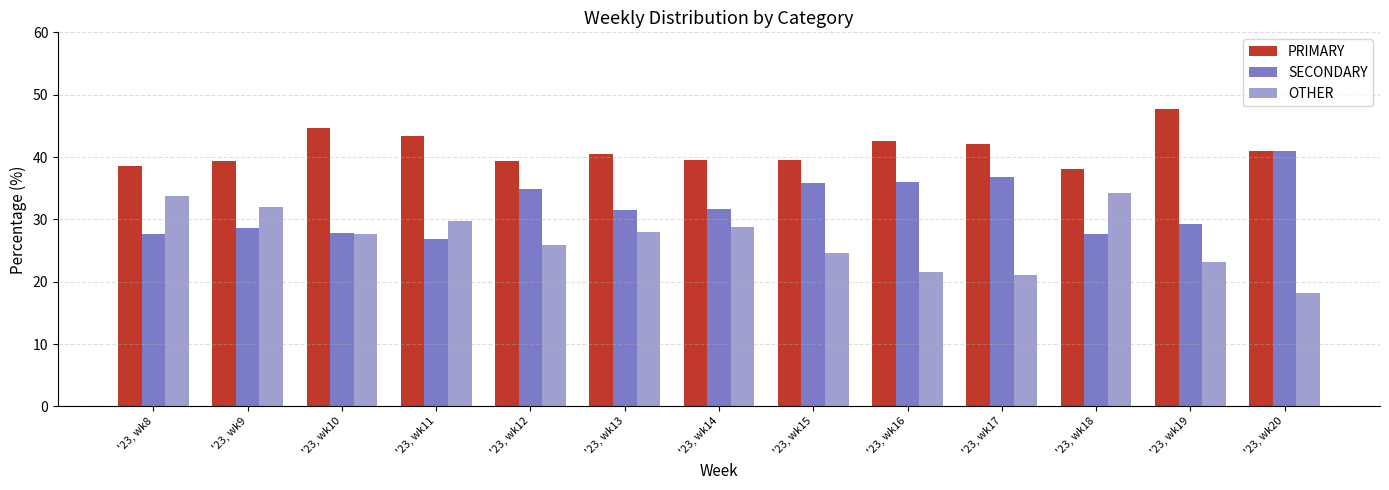

Is it true that OTHER equals 31.5 at '23, wk16?

False